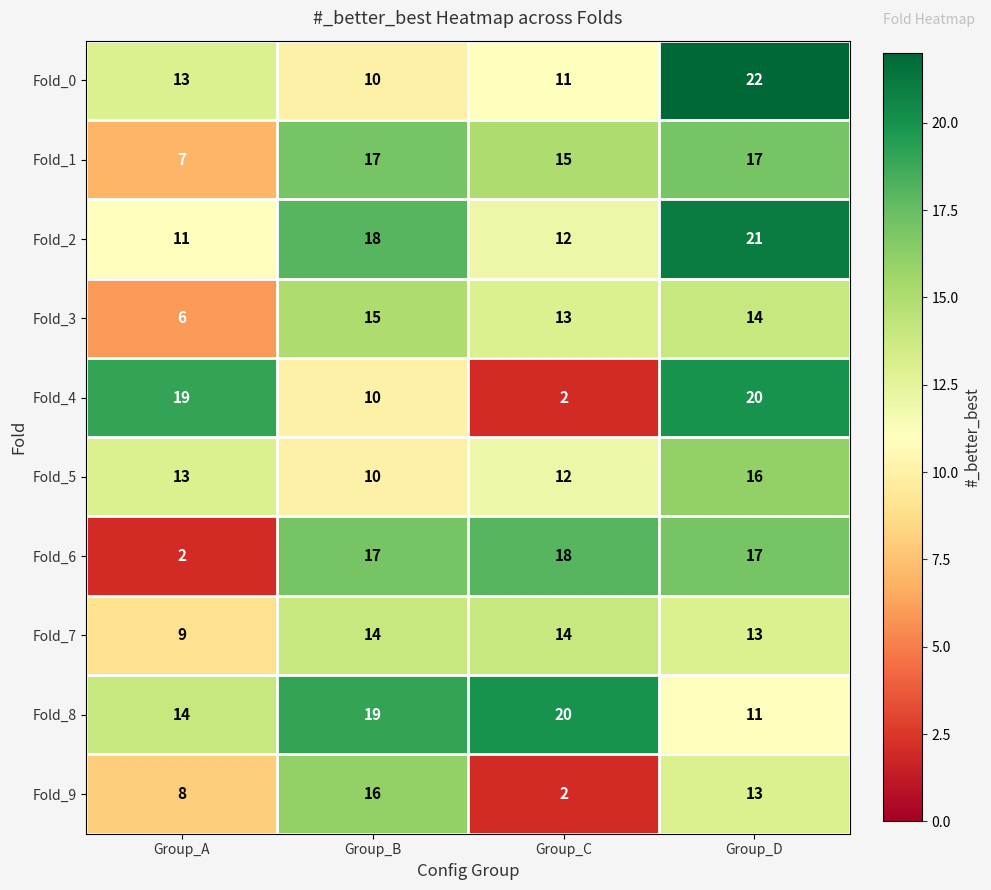

The value of Fold_6 at Group_A is 3. True or false?

False